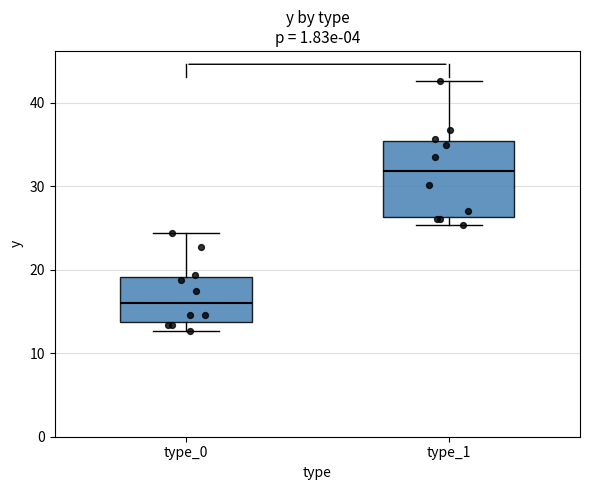

Reading left to right, transcribe this box plot: for each box, give where its median line is, the range the box spans, and where its two whiskers end, as read against the y-axis. The values are not printed on the chart, so give them approximately, as read against the axis.

type_0: median 16, box 14 to 19, whiskers 13 to 24
type_1: median 32, box 26 to 35, whiskers 25 to 43